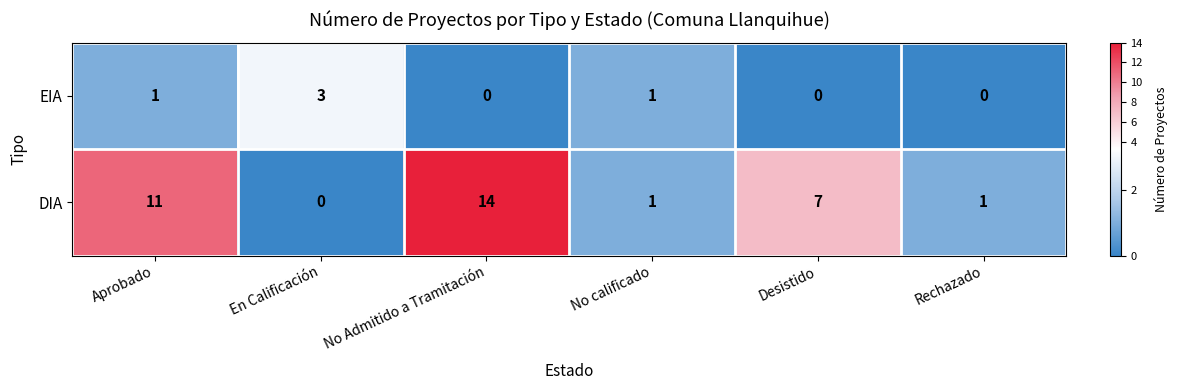

What is the difference between the maximum and second lowest values in the EIA series?

3